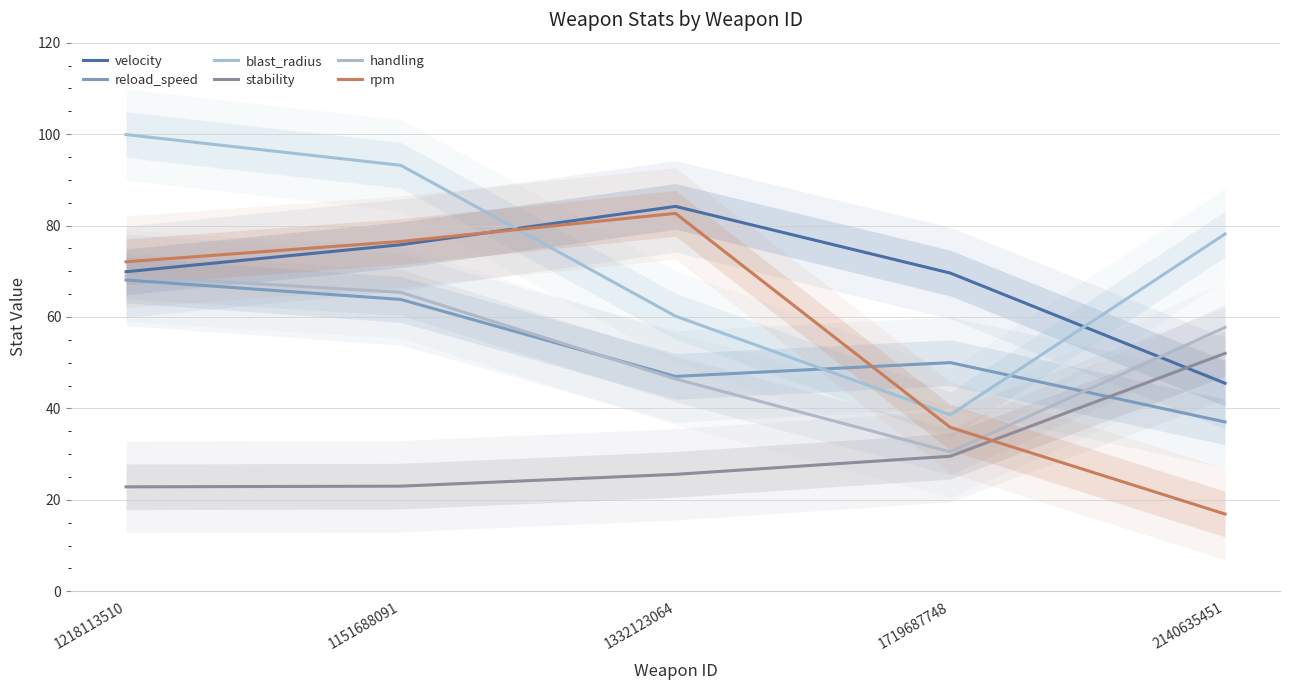

Count the number of data series in this chart.

6